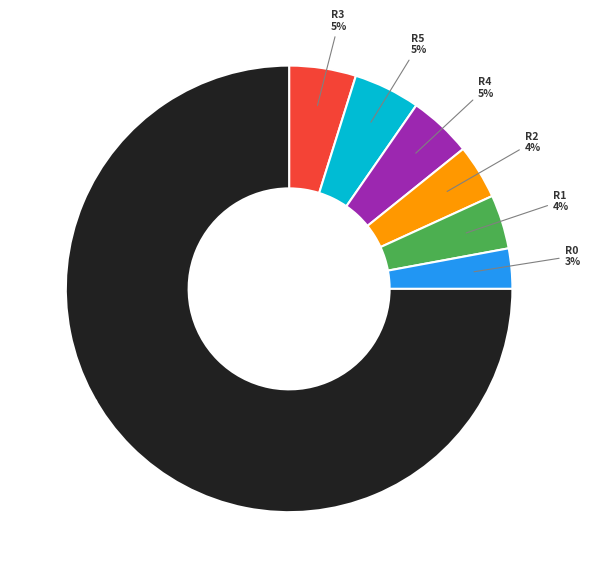

Does any single category account for the majority?

Yes